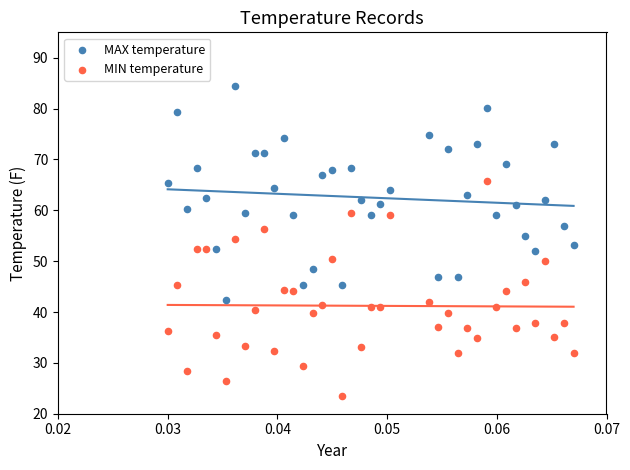

Which series contains the highest Y value?

MAX temperature